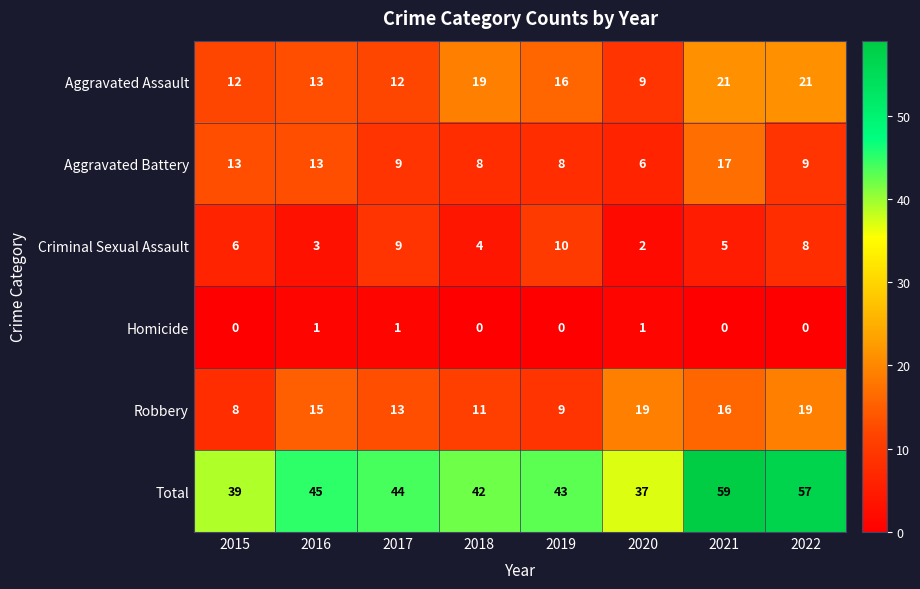

What is the difference between the highest and lowest values at 2020?

36